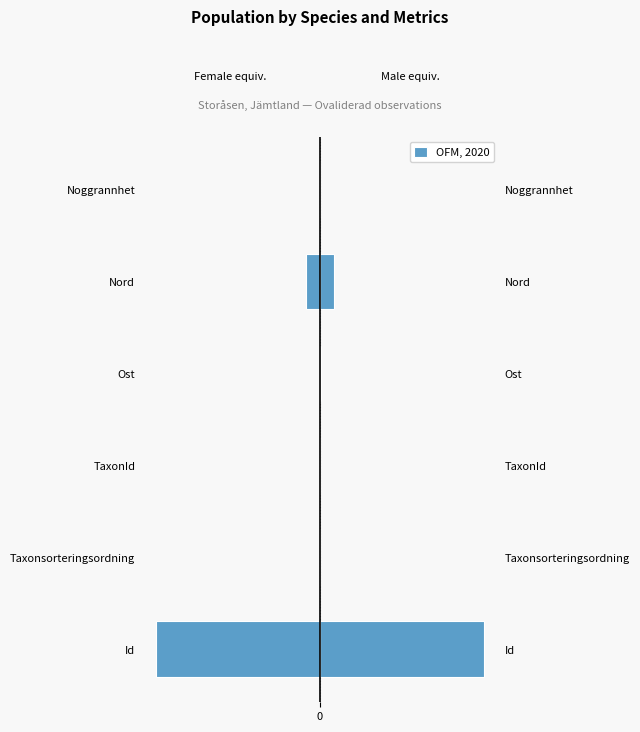

List the labels in order of value, smallest first.

0, 4, 3, 1, 2, 5